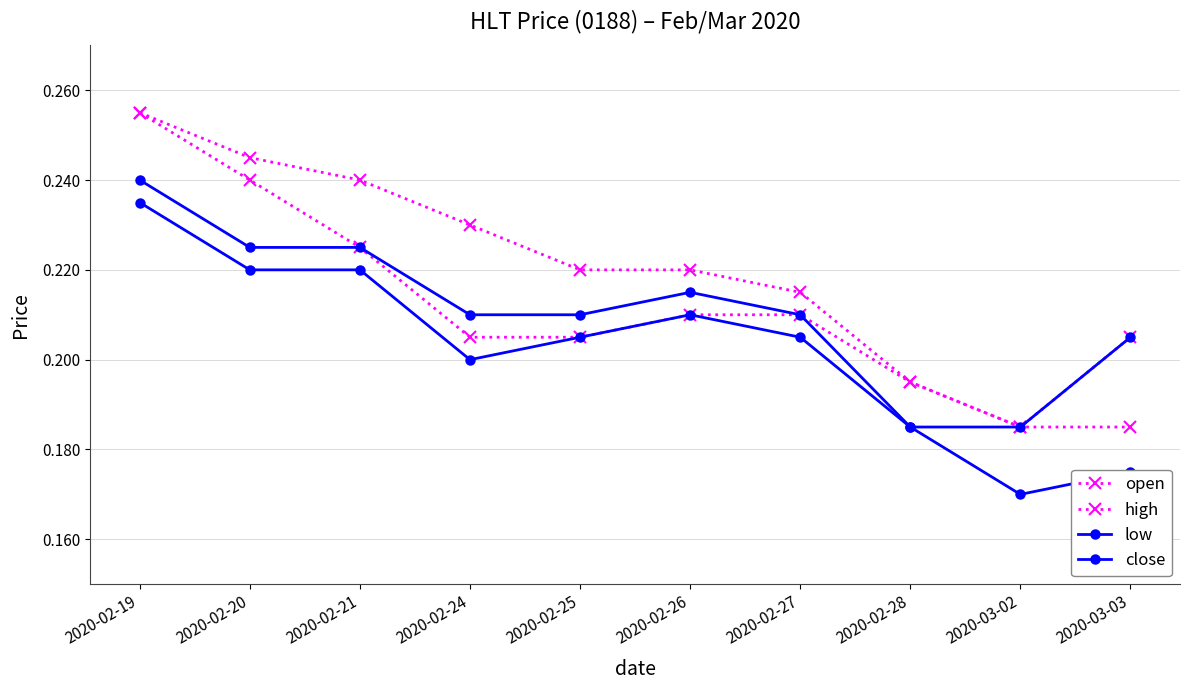

At which label does high reach its peak?

2020-02-19